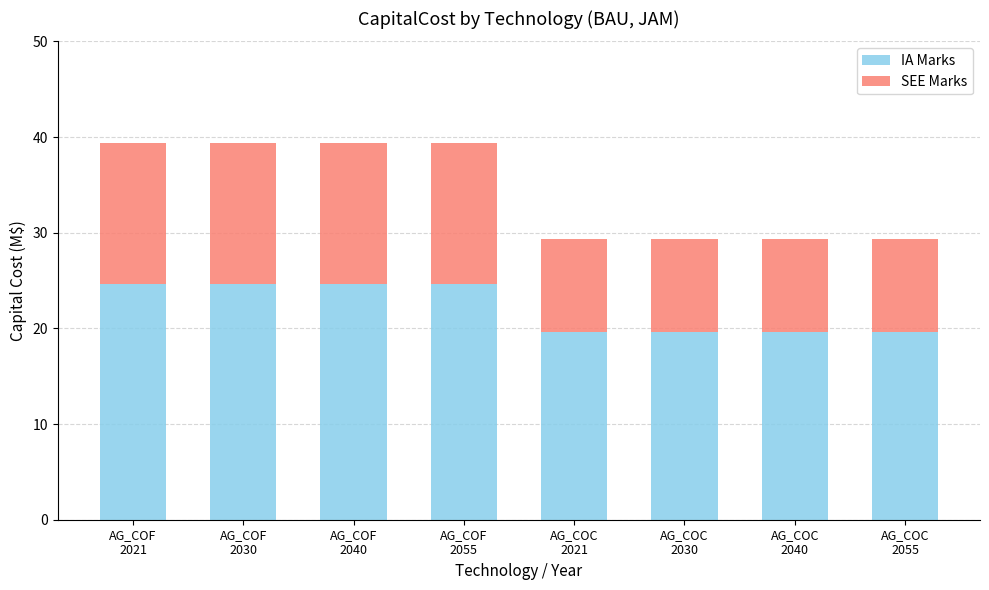

What is the average value of the IA Marks series?

22.2